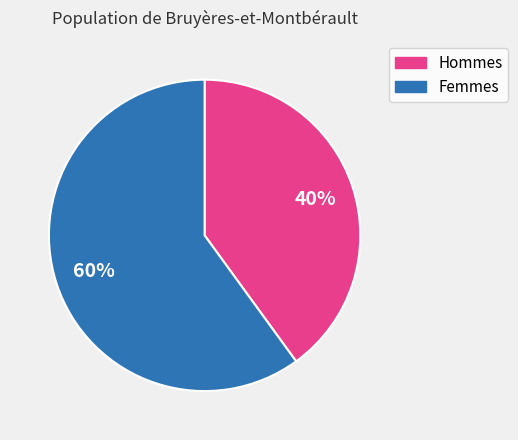

To the nearest percent, what is the difference between the largest and smallest slice percentages?

20%